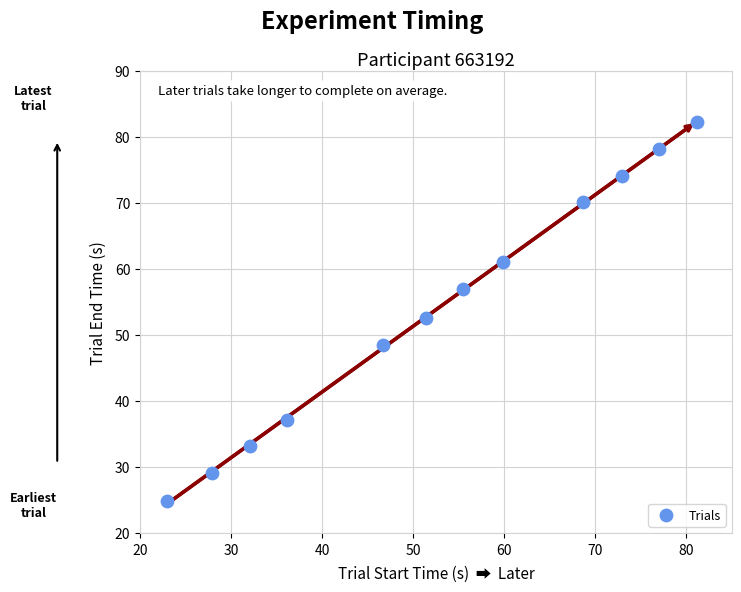

What is the range of Y values (max minus min)?

57.3